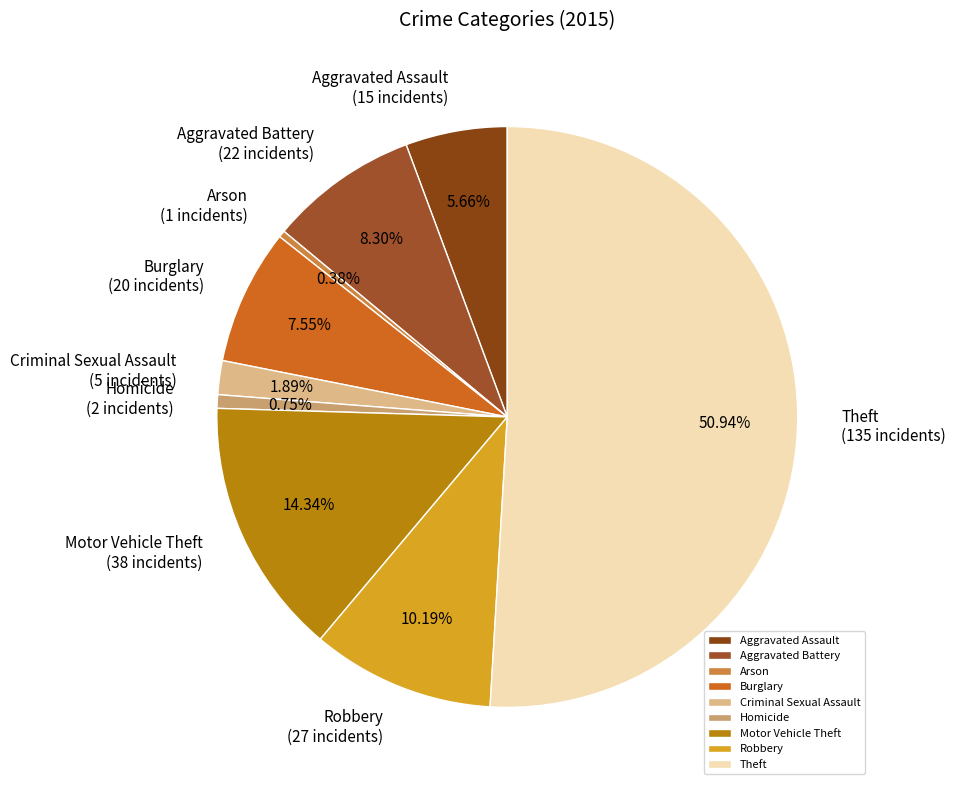

Combined, what portion of the pie is Arson and Robbery?

10.6%